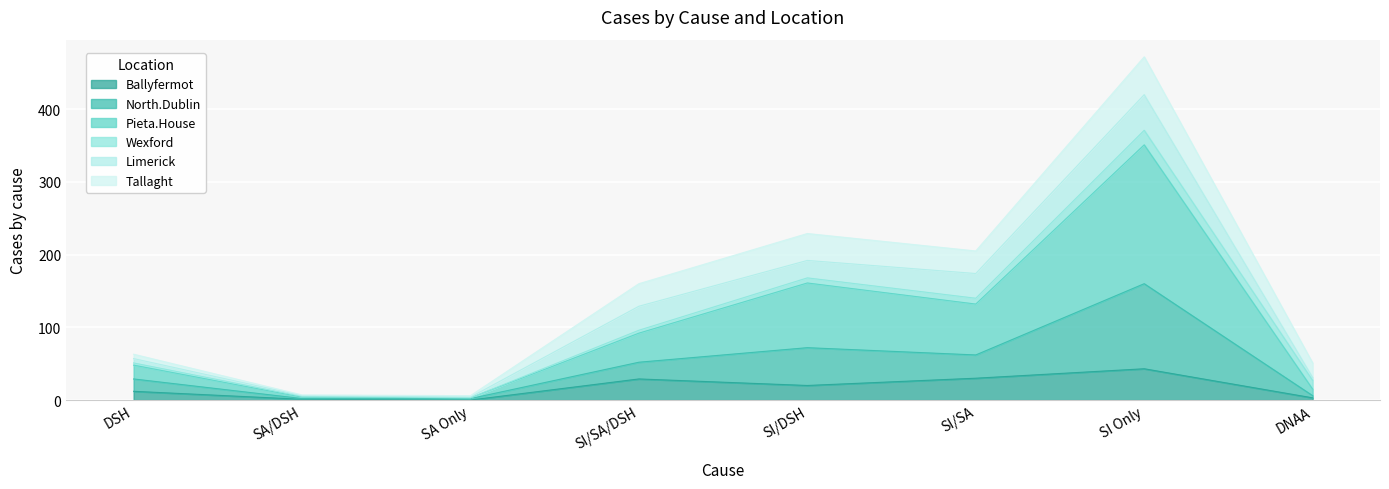

At which category is the sum across all series the highest?

SI Only